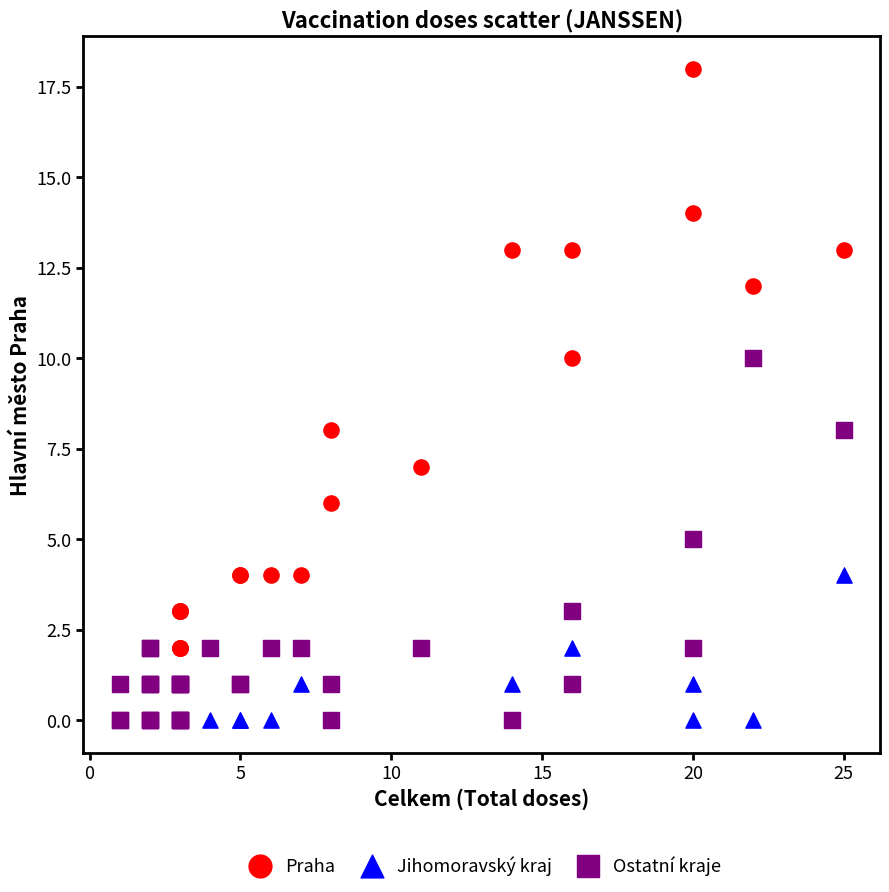

What are all the series names shown in the legend?

Praha, Jihomoravský kraj, Ostatní kraje